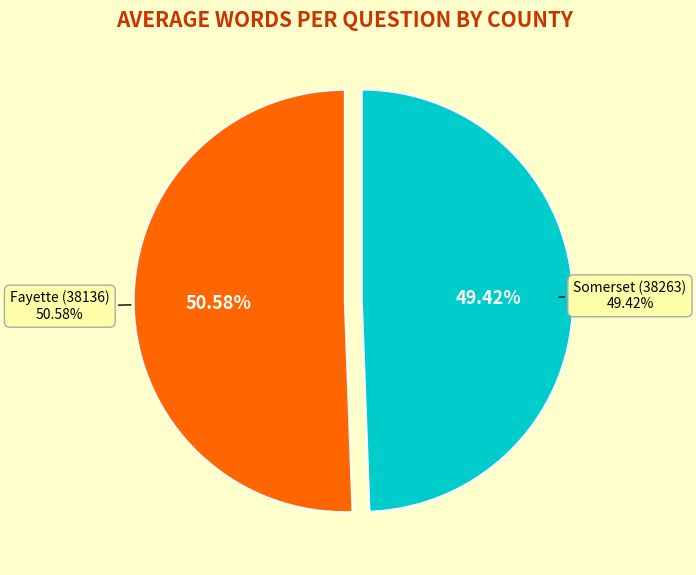

How many slices are in this pie chart?

2